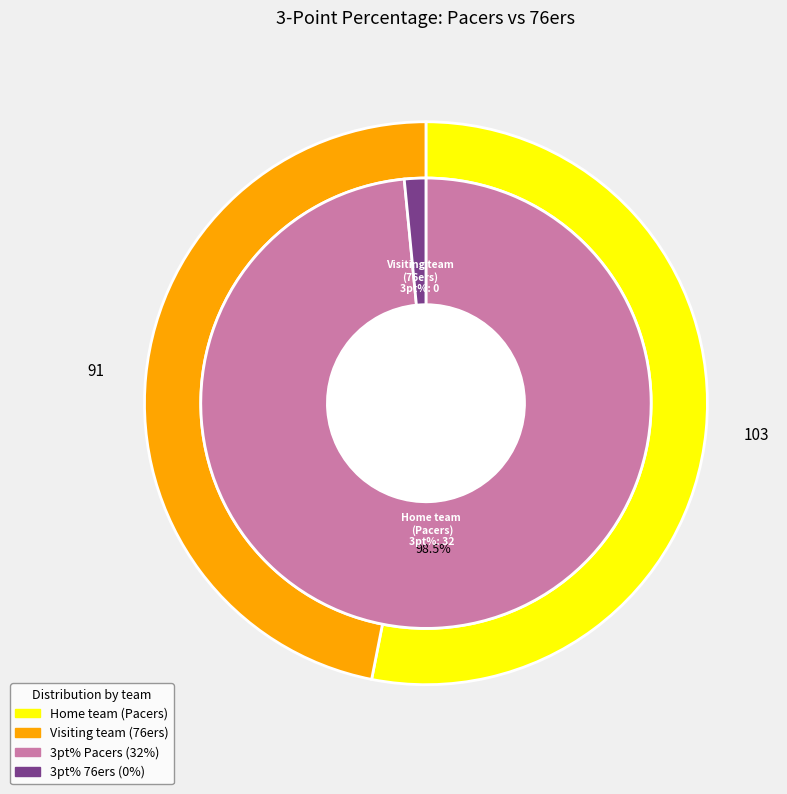

Is there any slice that represents more than half of the pie?

Yes